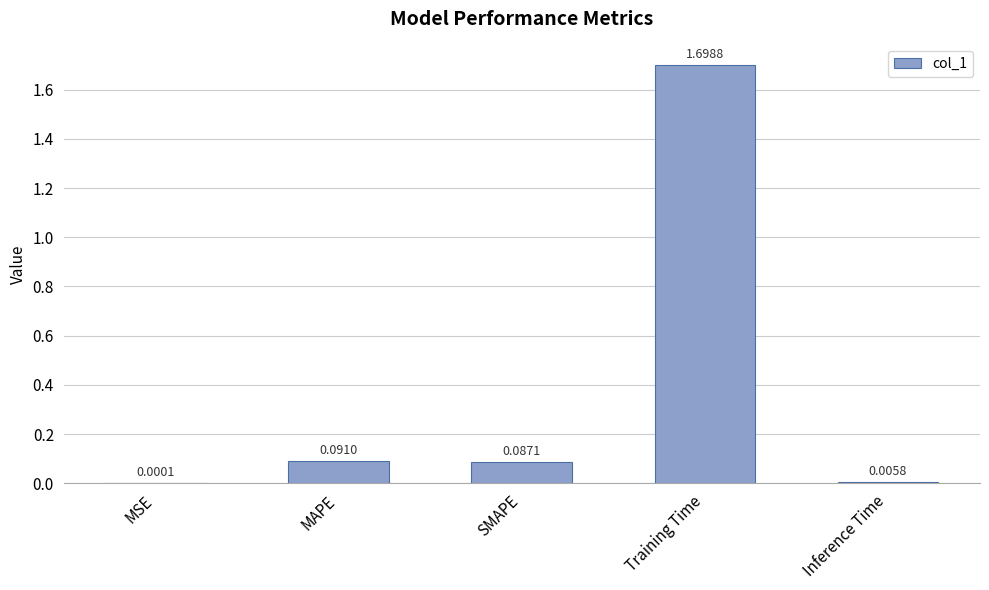

What is the sum of all values?

1.9